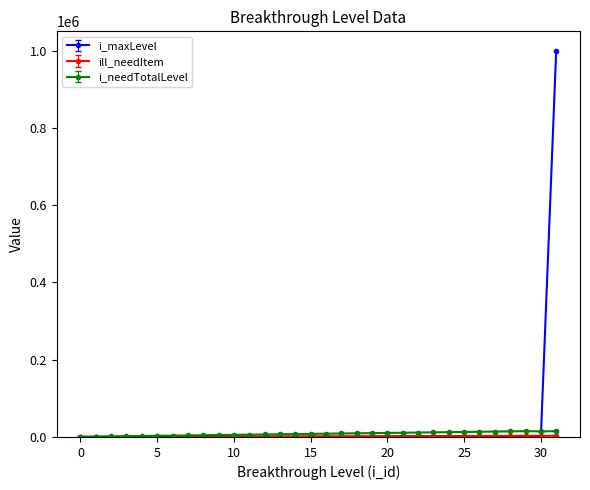

What is the maximum value shown in the chart?

999999